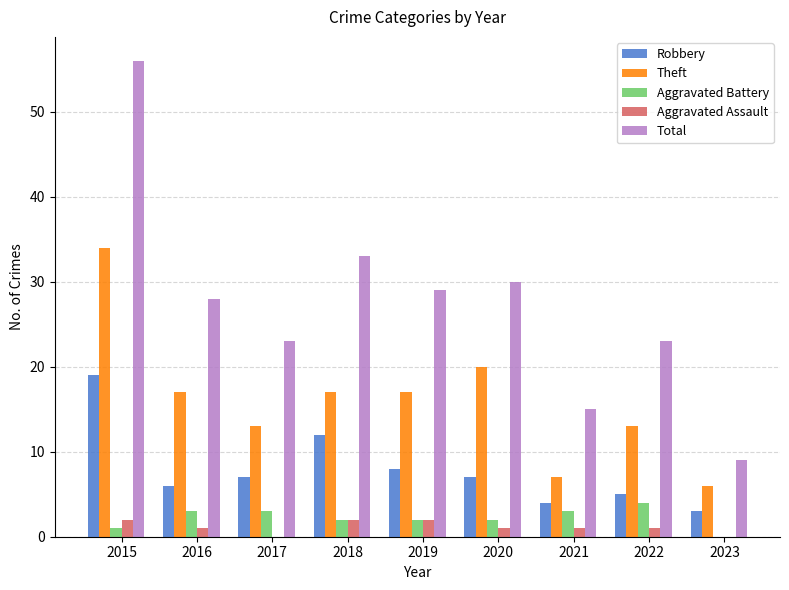

Reading left to right, list all the values displayed in this chart.

Robbery: 19	6	7	12	8	7	4	5	3
Theft: 34	17	13	17	17	20	7	13	6
Aggravated Battery: 1	3	3	2	2	2	3	4	0
Aggravated Assault: 2	1	0	2	2	1	1	1	0
Total: 56	28	23	33	29	30	15	23	9